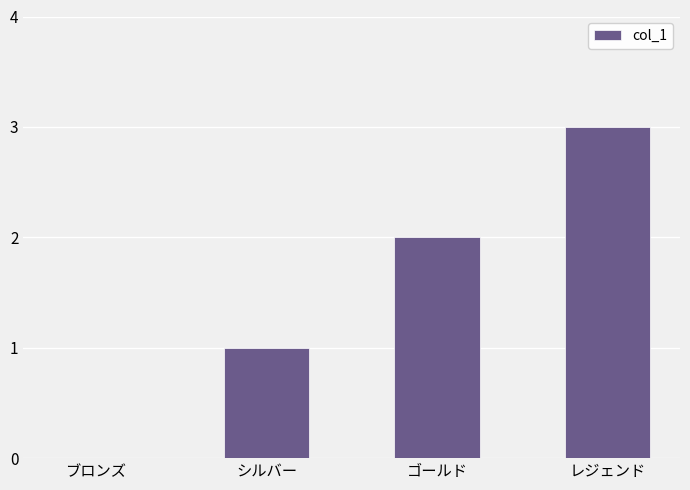

Which has a higher value, ブロンズ or レジェンド?

レジェンド